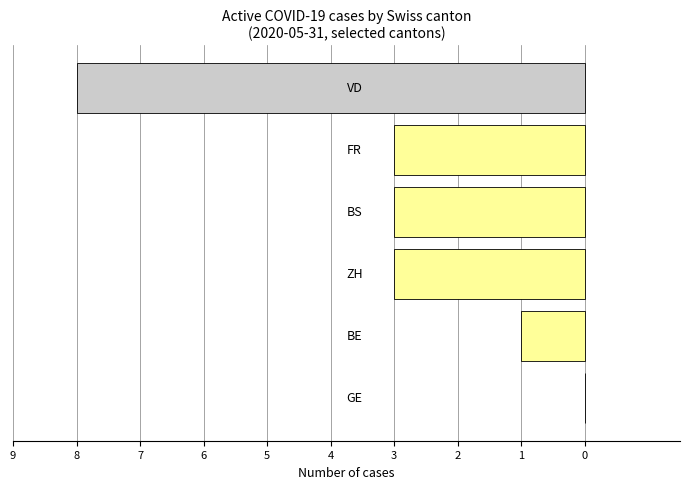

Count the number of categories in the chart.

6